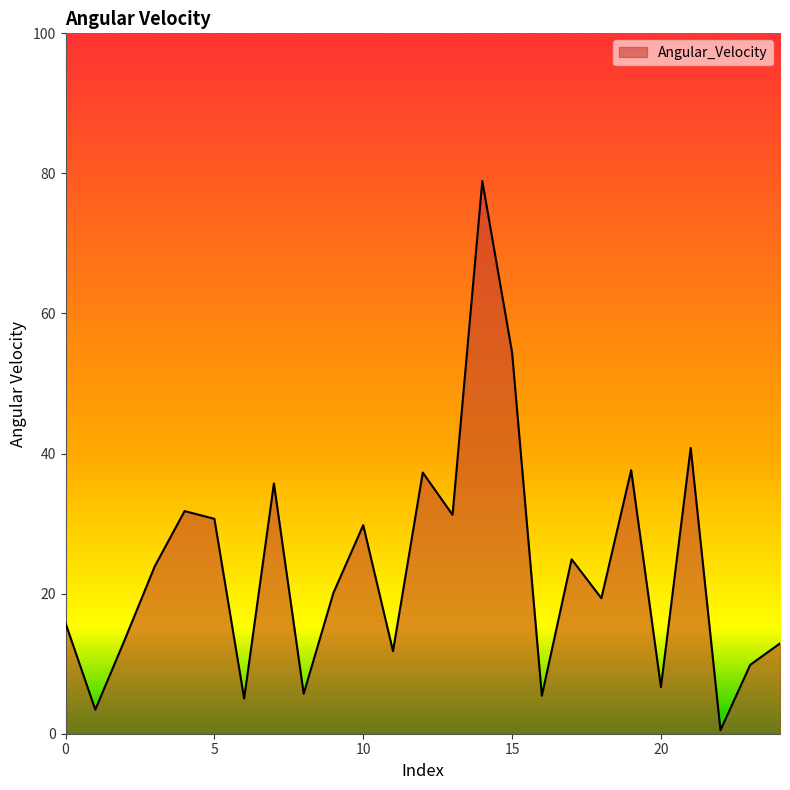

How many lines are shown in the chart?

1